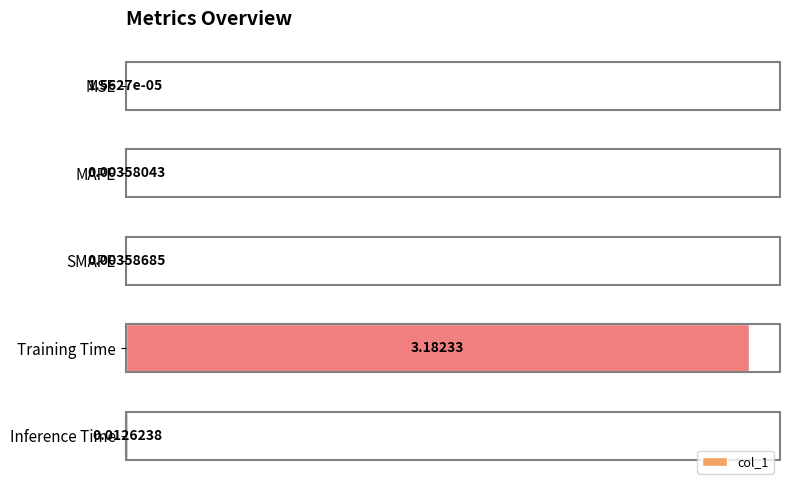

At which category does the chart reach its peak across all series?

Training Time